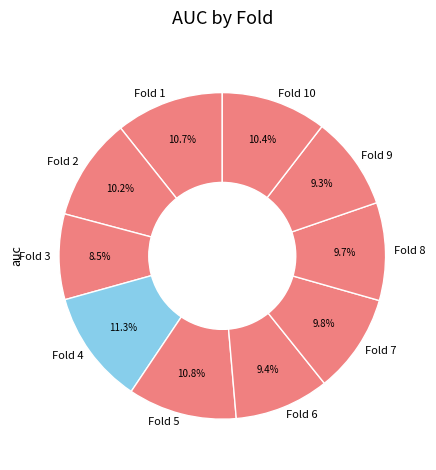

How much of the chart is everything except Fold 5?

89.2%